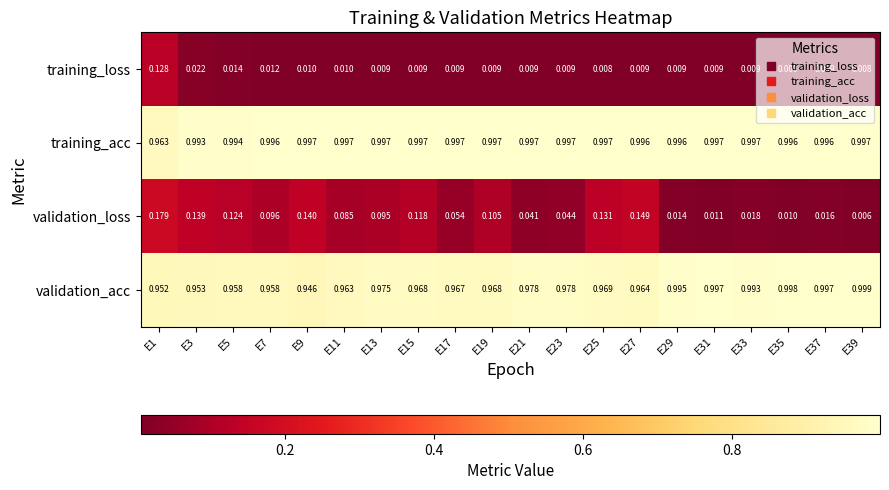

List the series in order of their peak value, lowest first.

training_loss, validation_loss, training_acc, validation_acc